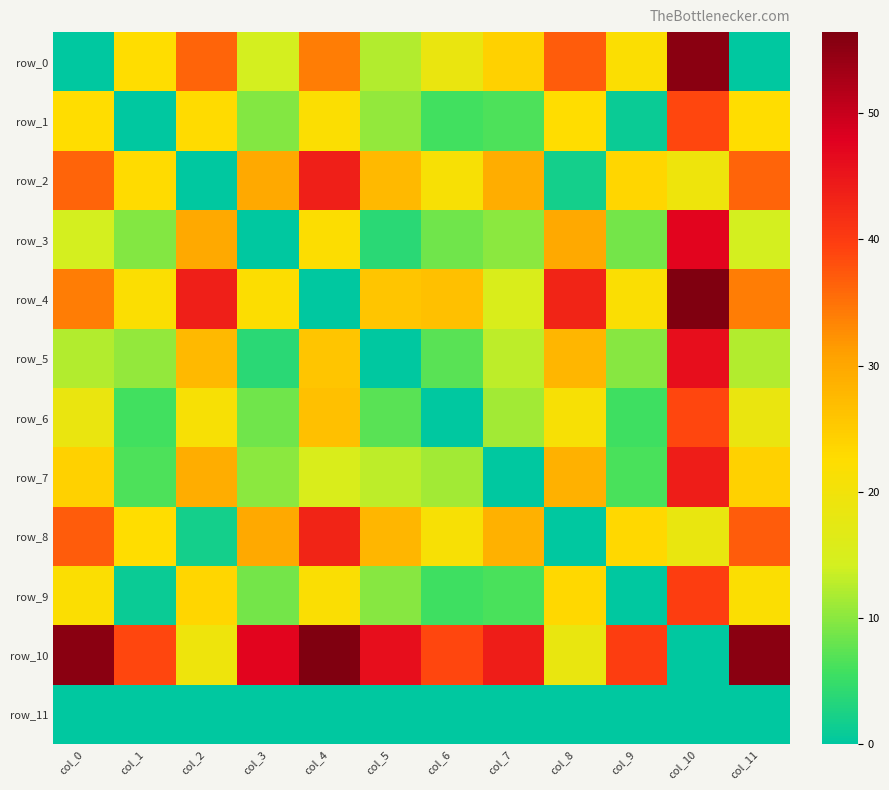

How many categories are shown in the chart?

12